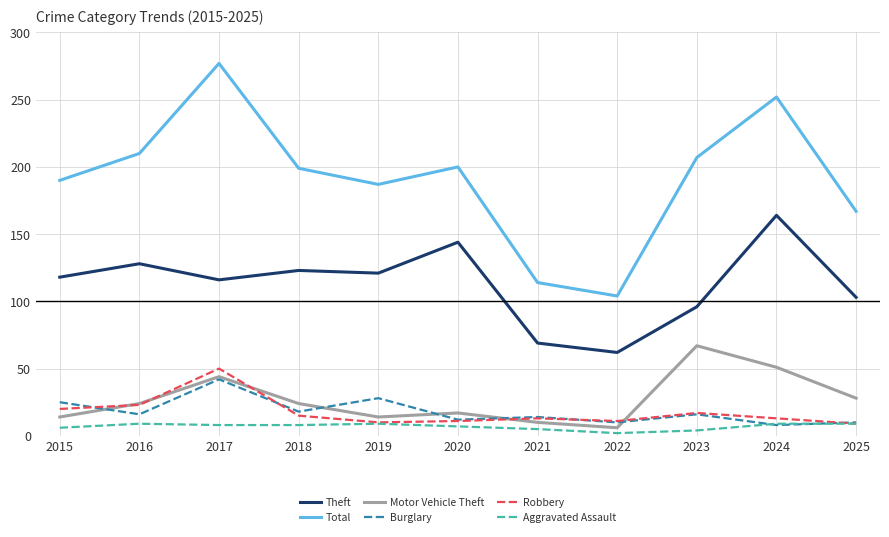

Which series changed the most between 2021 and 2022?

Total